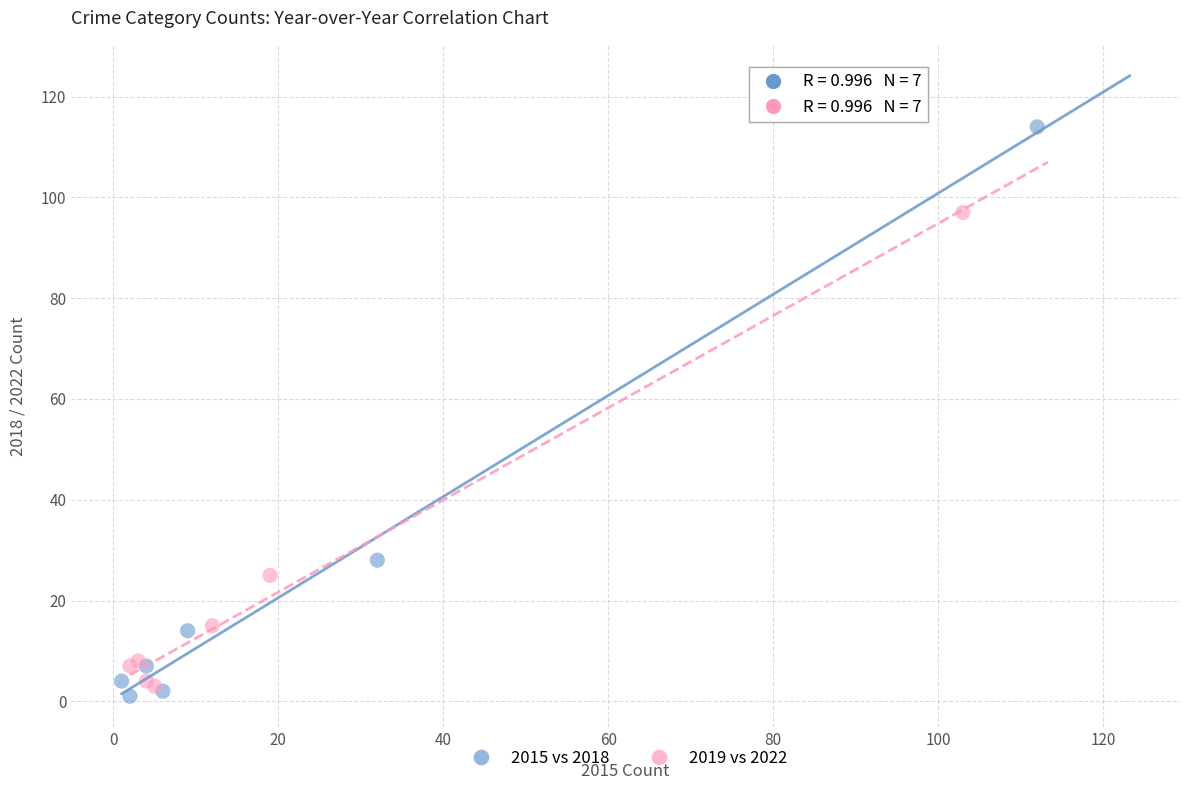

Which series has the widest spread of Y values?

2015 vs 2018